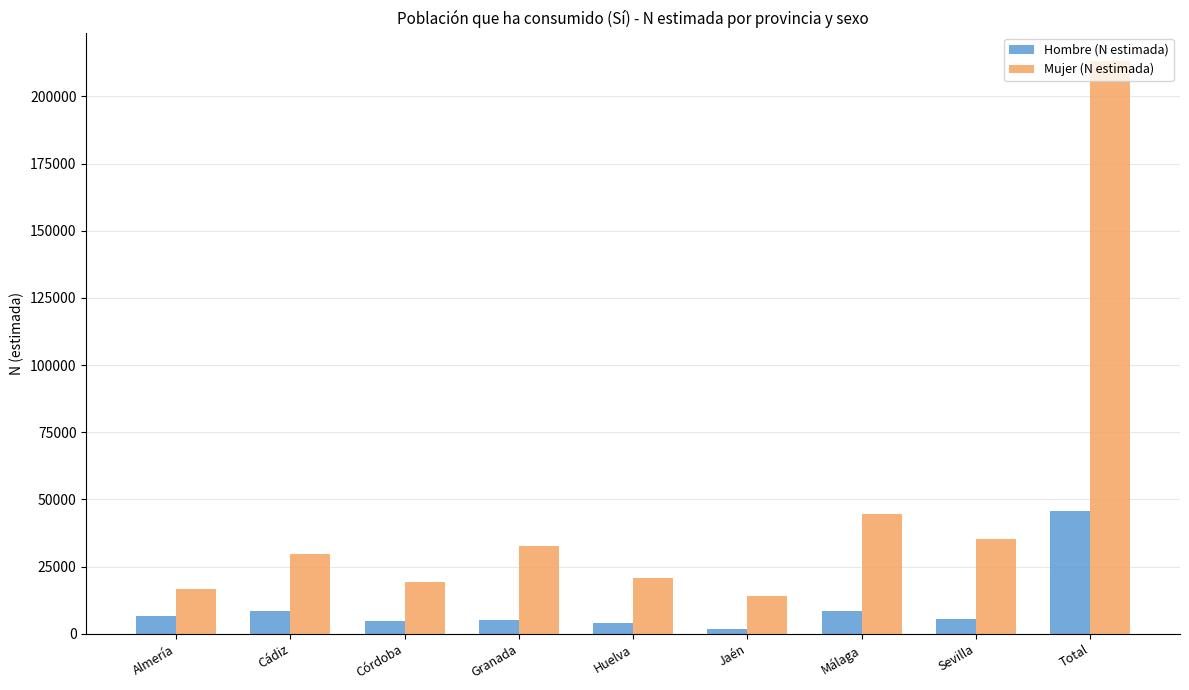

Are the bars grouped side by side (vs. stacked)?

Yes